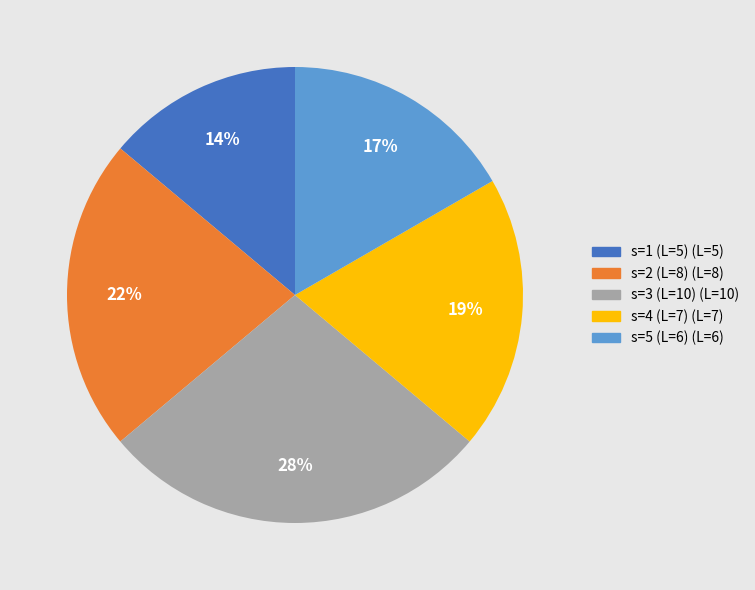

To the nearest percent, what is the difference between the largest and smallest slice percentages?

14%